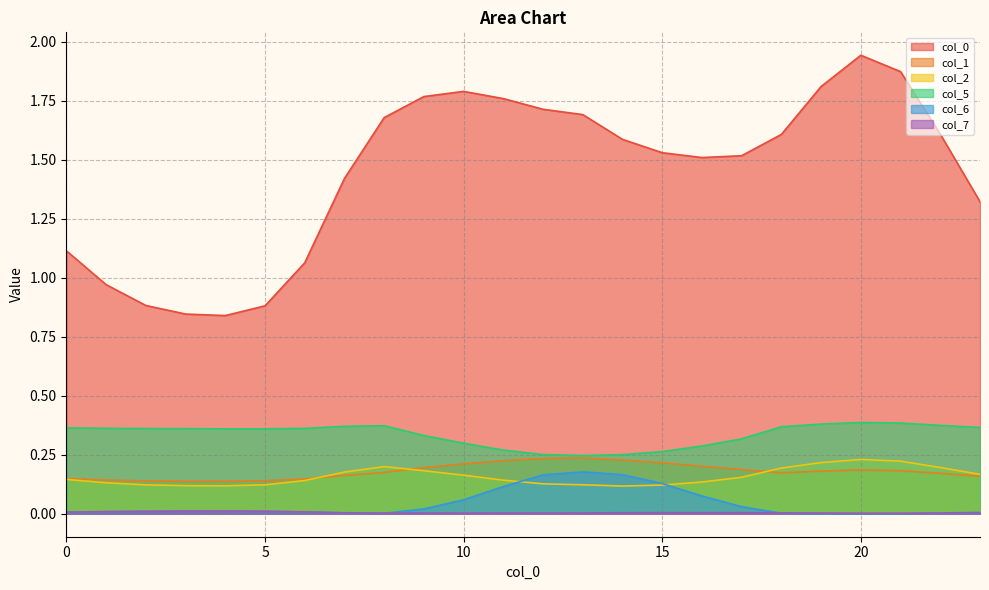

At how many categories does at least one series exceed 1?

19